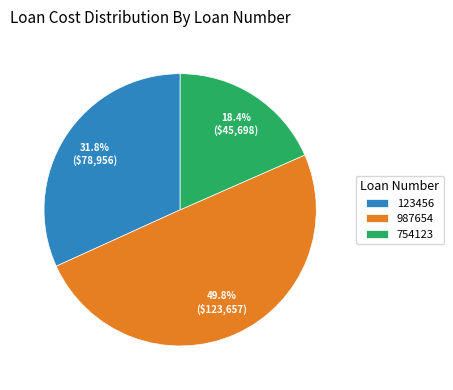

What is the total percentage of 987654 and 754123?

68.2%